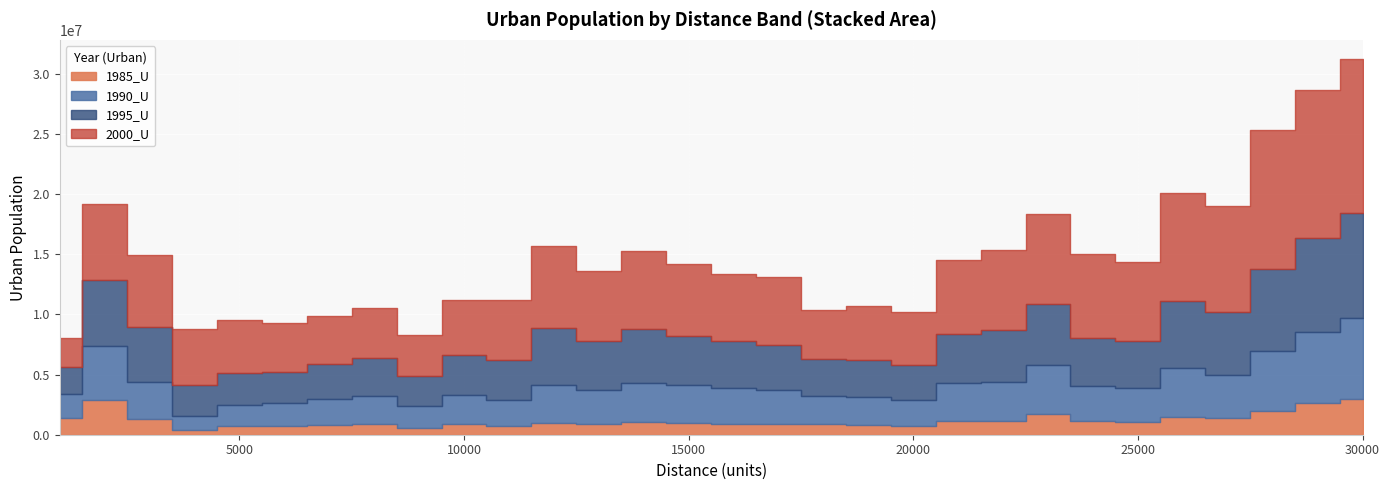

Which series has the largest total across all categories?

2000_U